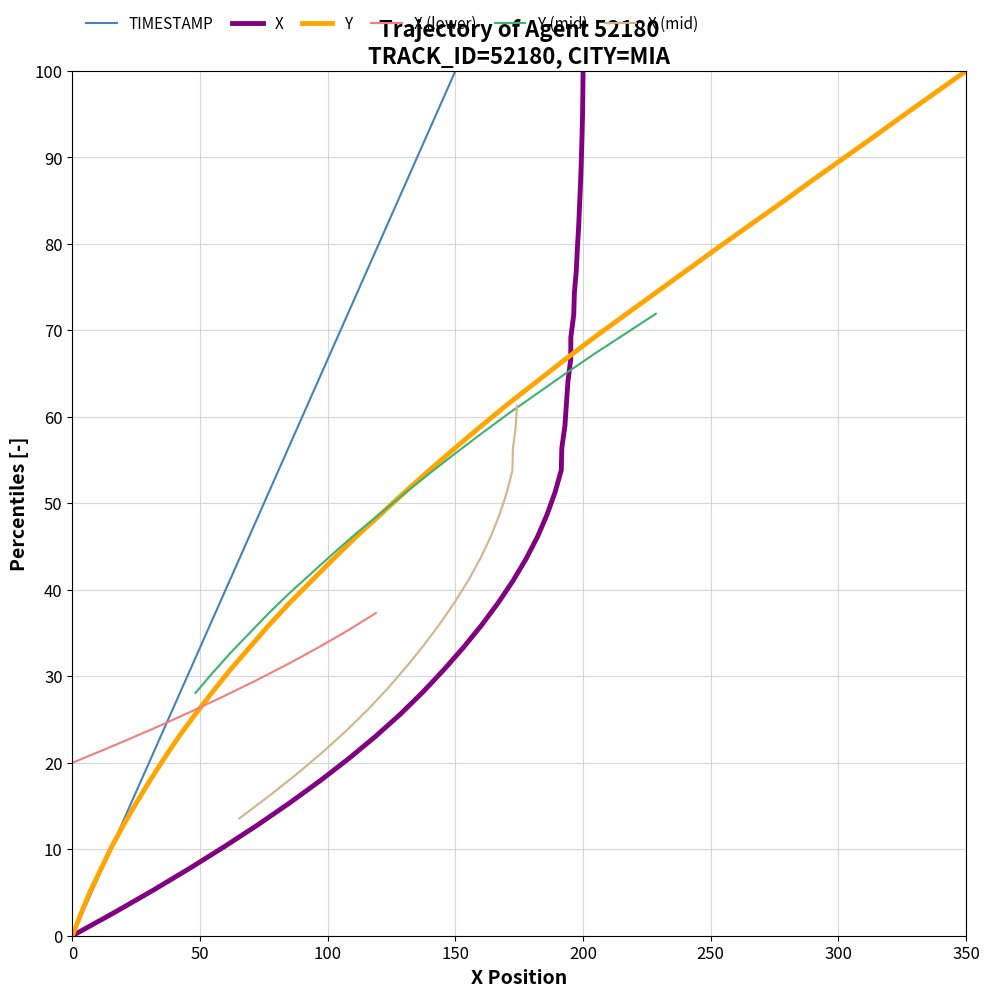

Which category has the highest value in the TIMESTAMP series?

150